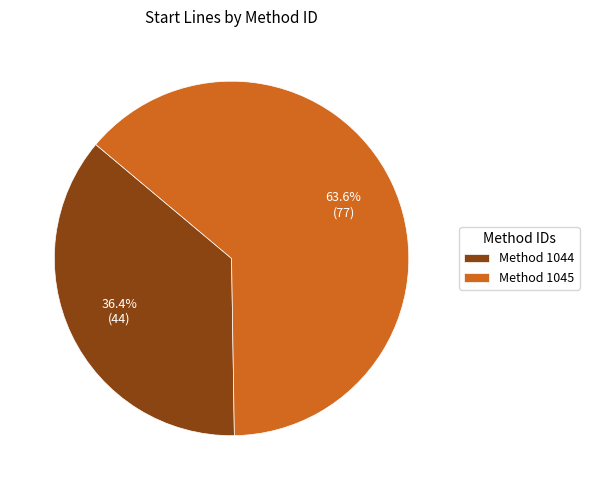

How much of the chart is everything except Method 1044?

63.6%